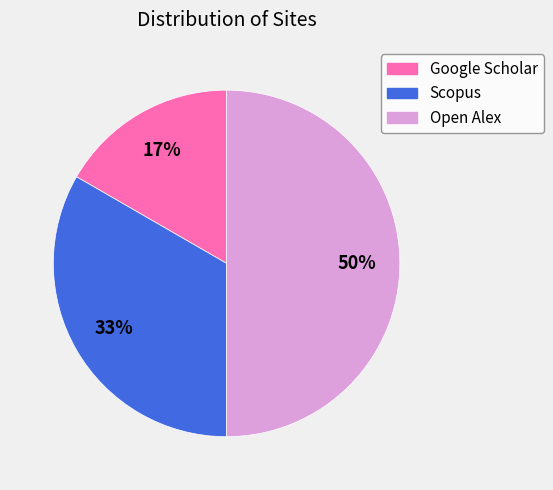

How many slices are in this pie chart?

3